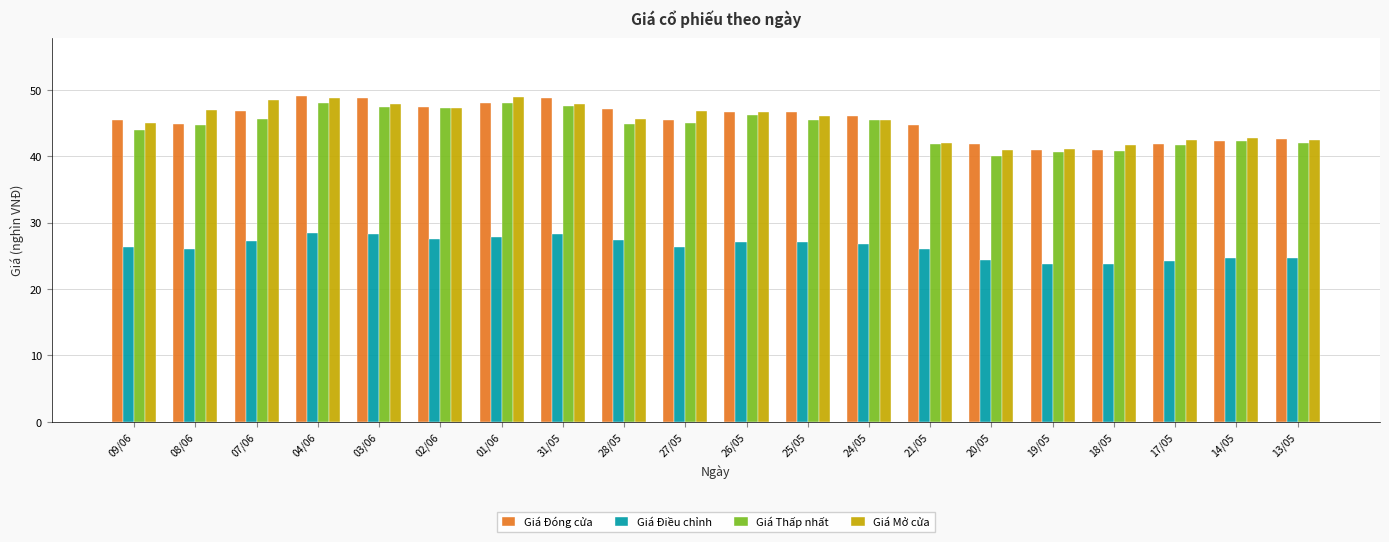

How many categories are shown in the chart?

20